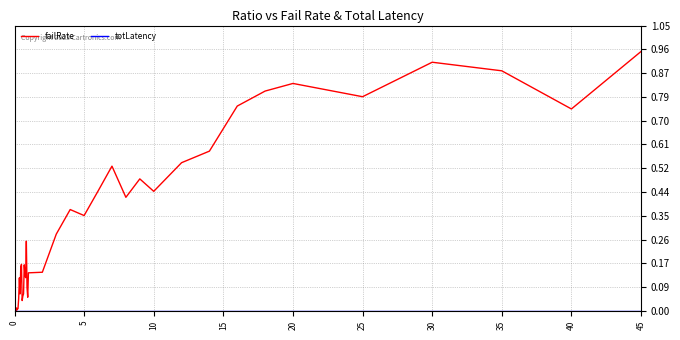

Which series has the largest total across all categories?

failRate